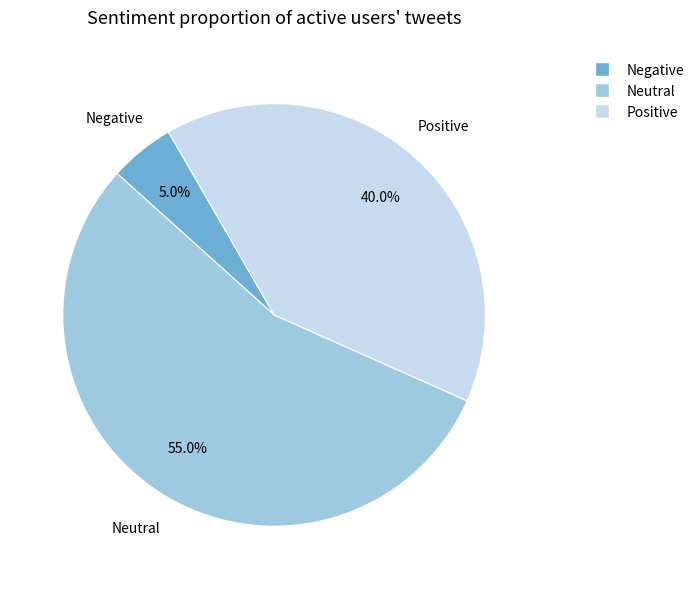

Is there any slice that represents more than half of the pie?

Yes